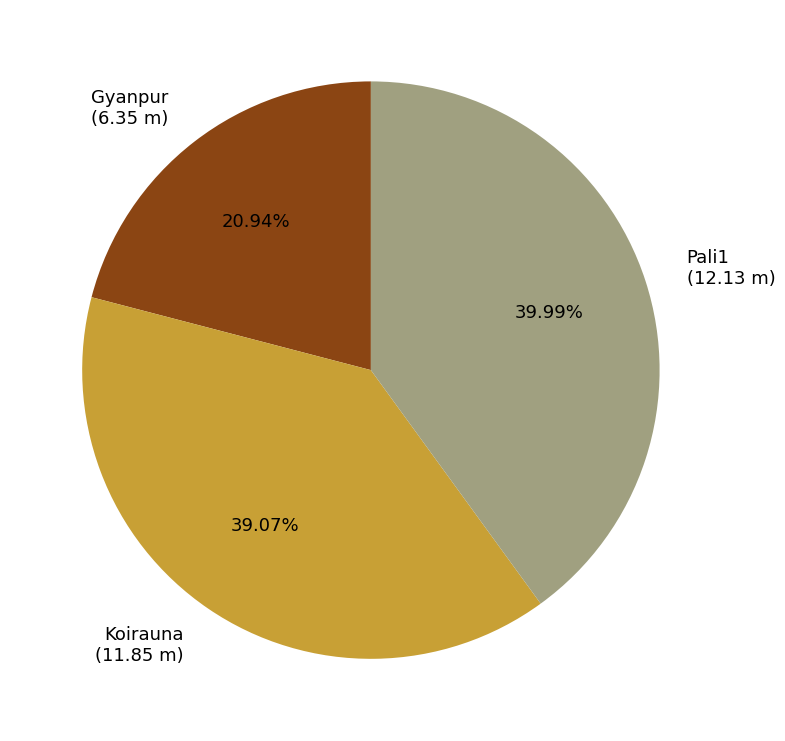

To the nearest percent, what percentage of the pie is Gyanpur?

21%